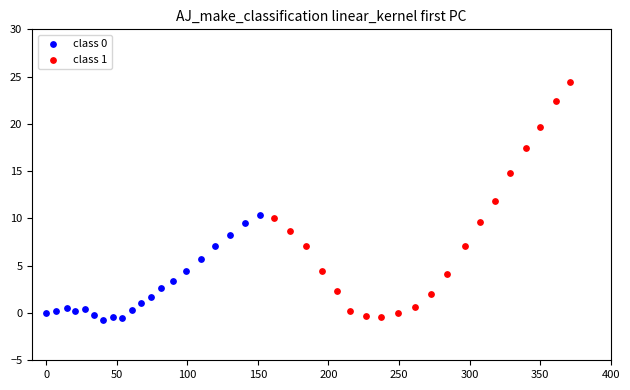

Which series has the widest spread of Y values?

class 1